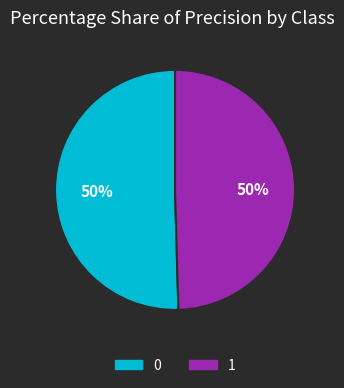

What percentage is the 1 slice, to the nearest percent?

50%